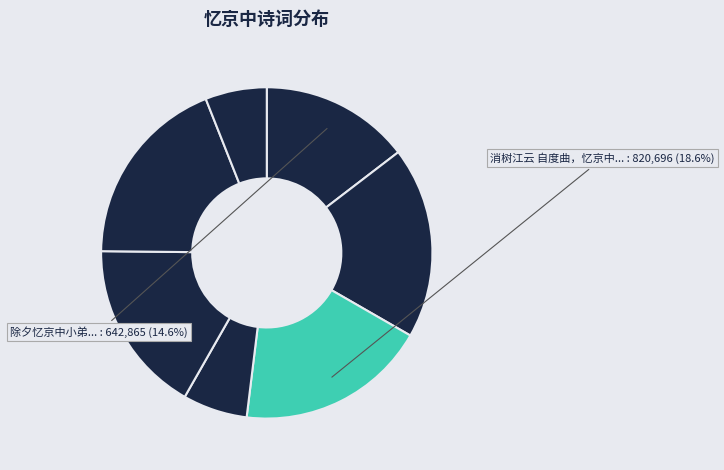

How many slices are in this pie chart?

7